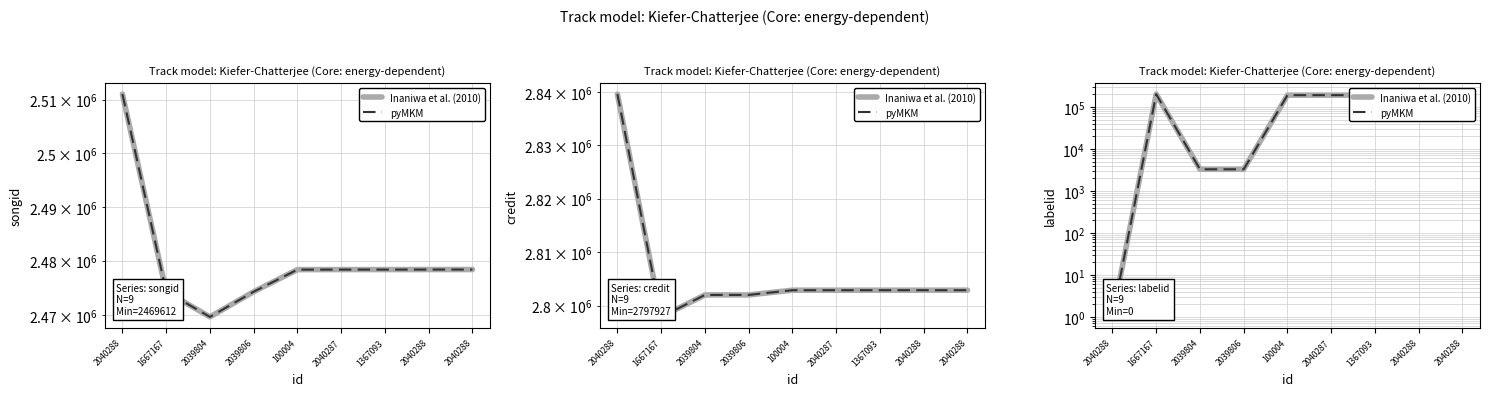

Reading right to left, transcribe all the data shown in this chart.

Inaniwa et al. (2010): 190214	190214	190214	190214	190214	3267	3267	201125	1
pyMKM: 190214	190214	190214	190214	190214	3267	3267	201125	1